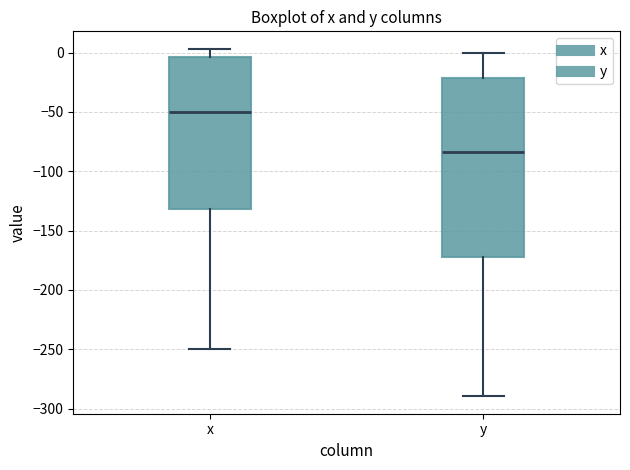

Reading left to right, read every box against the y-axis: the position of its median line, the range the box covers, and the ends of its whiskers. The values are not printed on the chart, so give them approximately, as read against the axis.

x: median -50, box -130 to -5, whiskers -250 to 5
y: median -85, box -170 to -20, whiskers -290 to 0